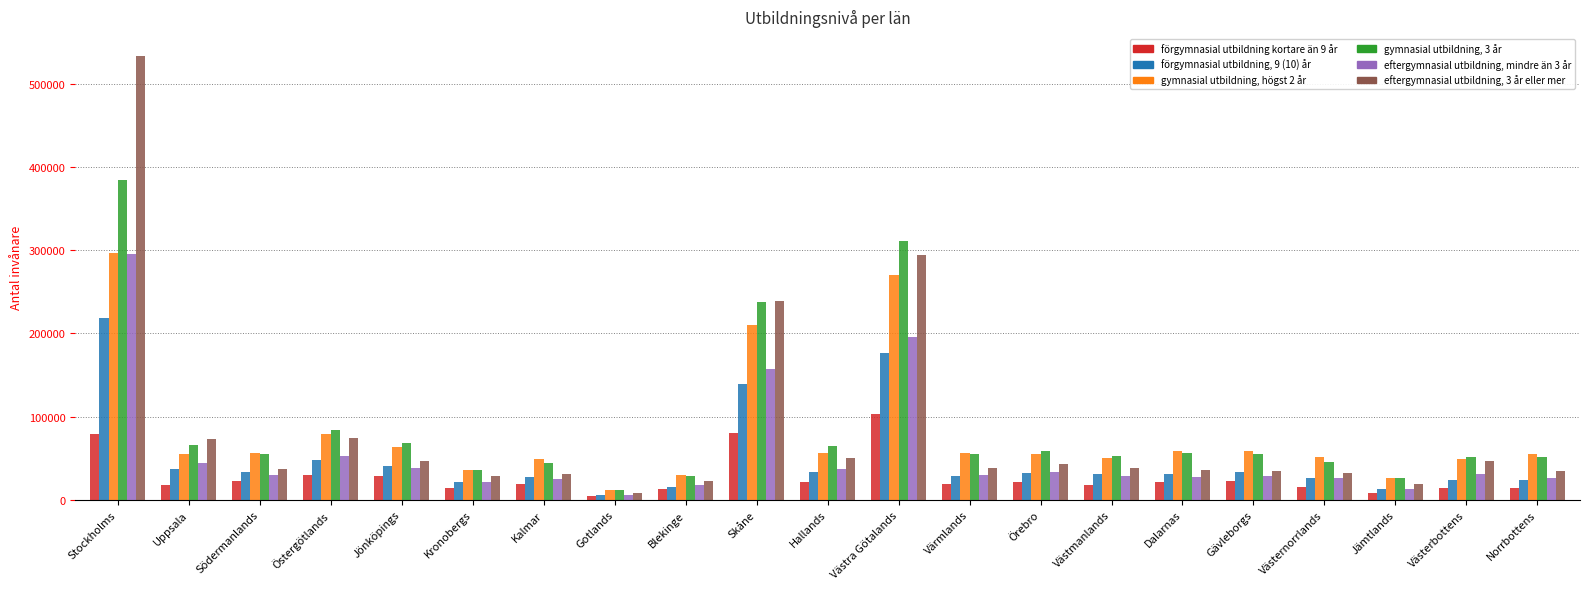

At Jönköpings, list the series in order from largest to smallest.

gymnasial utbildning, 3 år, gymnasial utbildning, högst 2 år, eftergymnasial utbildning, 3 år eller mer, förgymnasial utbildning, 9 (10) år, eftergymnasial utbildning, mindre än 3 år, förgymnasial utbildning kortare än 9 år